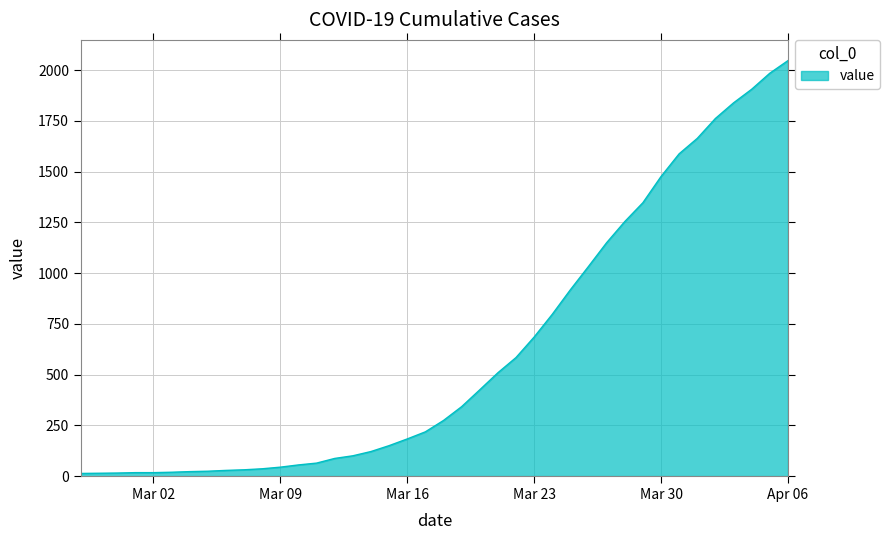

What is the difference between the maximum and minimum values?

2034